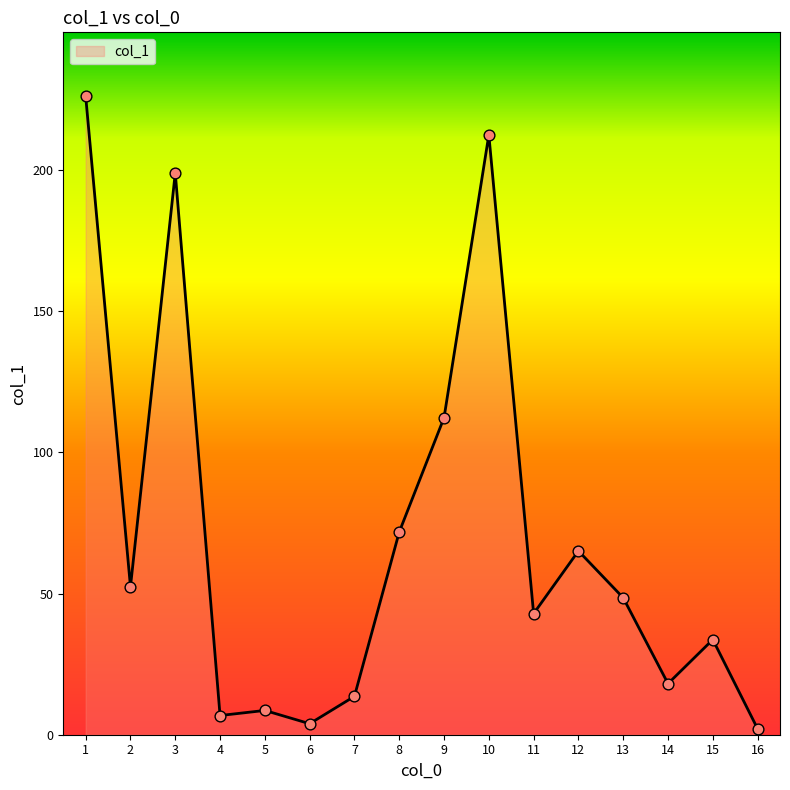

What is the ratio of the value at 7 to the value at 10?

0.1